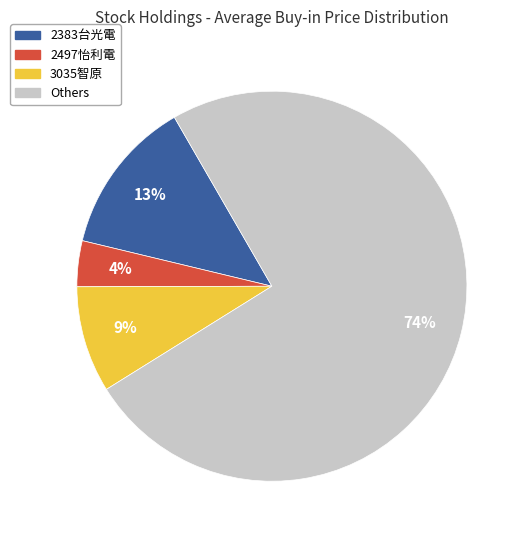

To the nearest percent, what is the average slice percentage?

25%